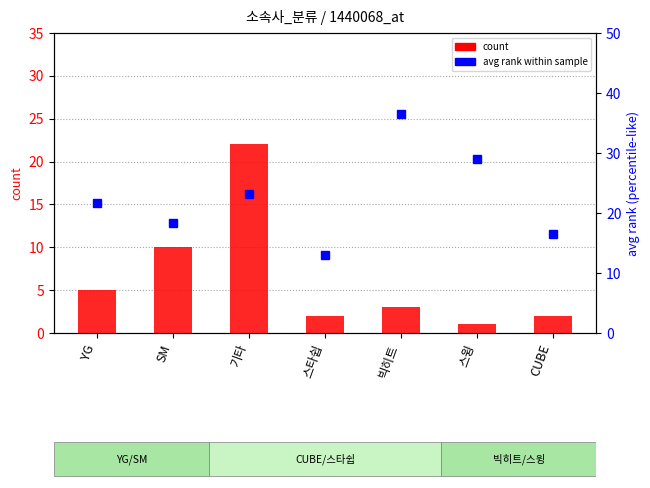

What is the average value of the count series?

6.4